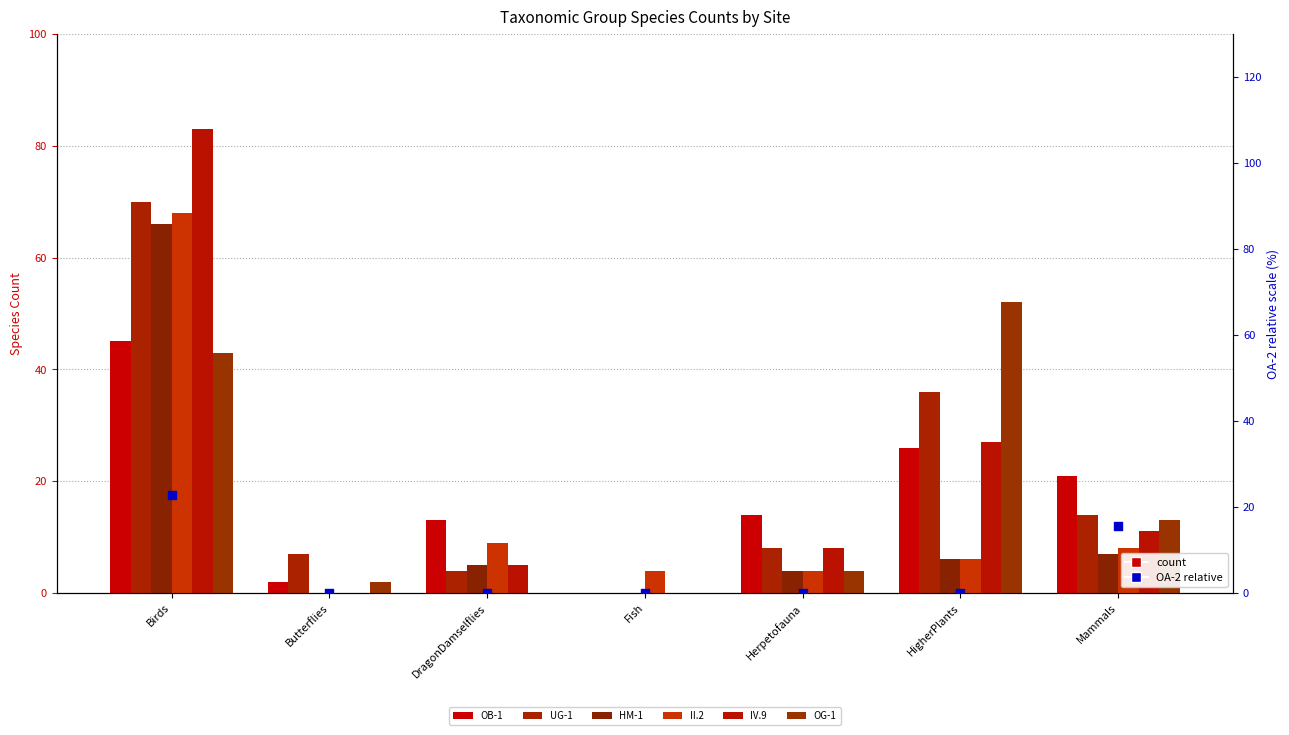

Which series has the widest spread of Y values?

IV.9